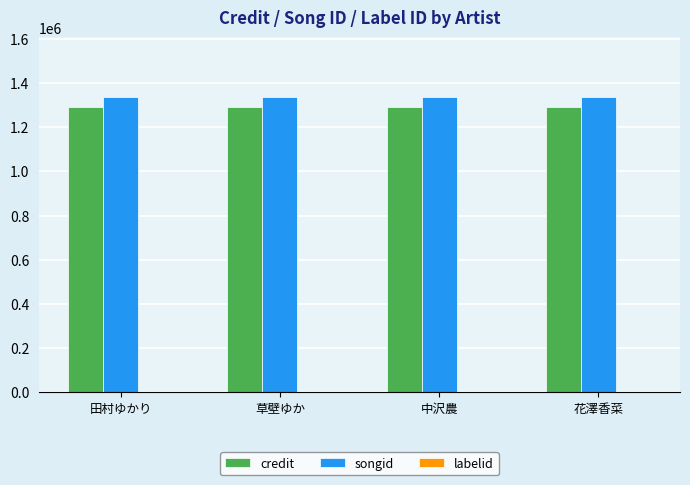

Is the value of songid at 草壁ゆか greater than the value of credit at 草壁ゆか?

Yes